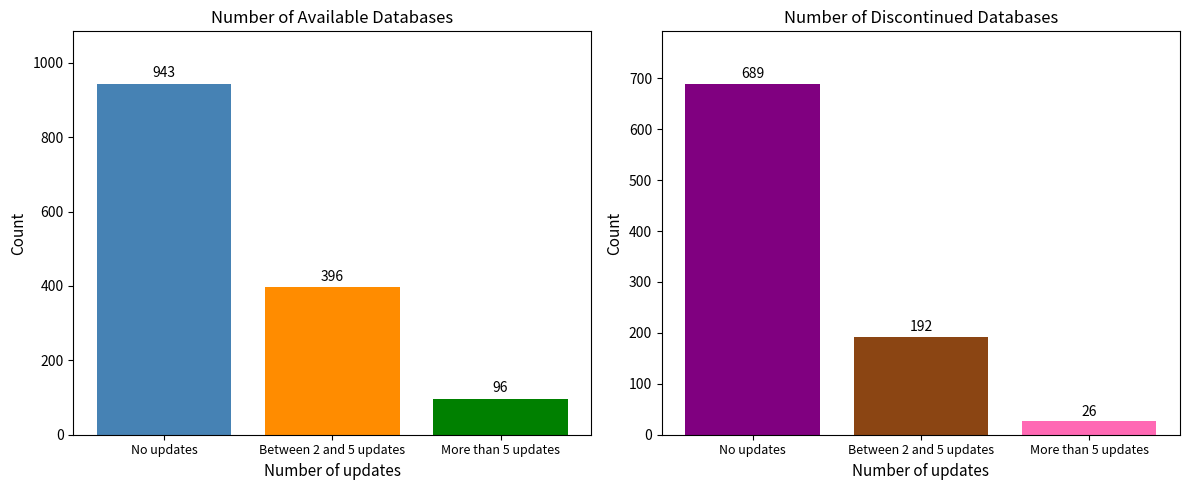

Which has a higher value, More than 5 updates or Between 2 and 5 updates?

Between 2 and 5 updates